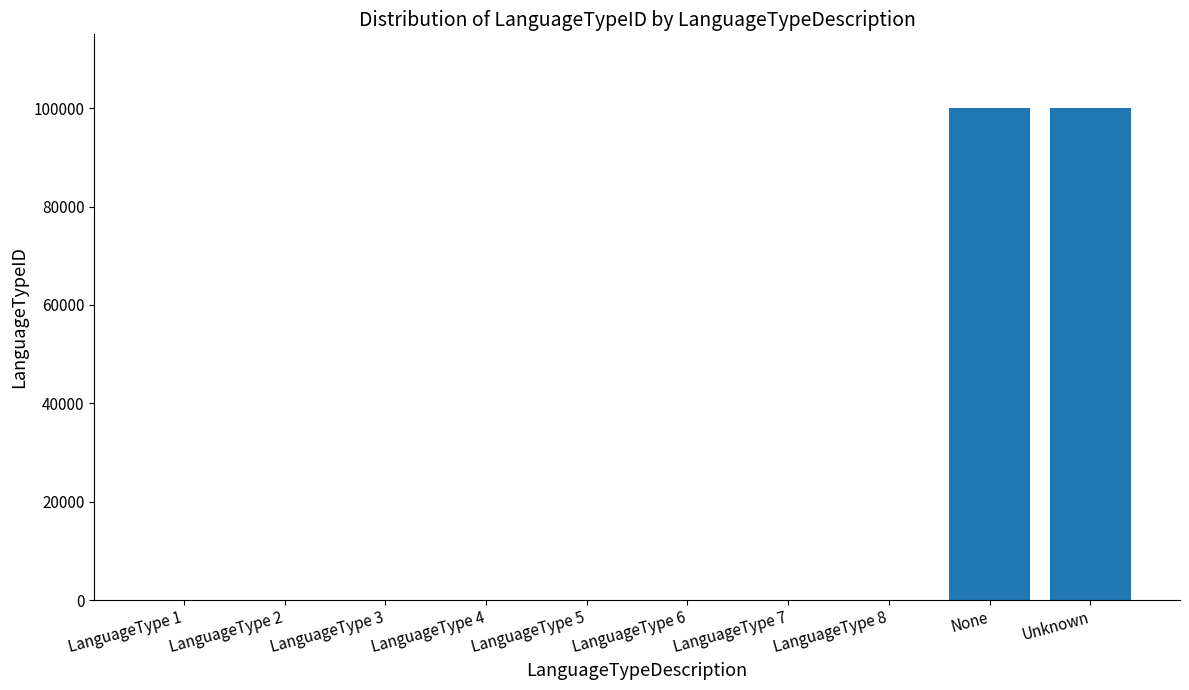

Between LanguageType 6 and None, which is larger?

None